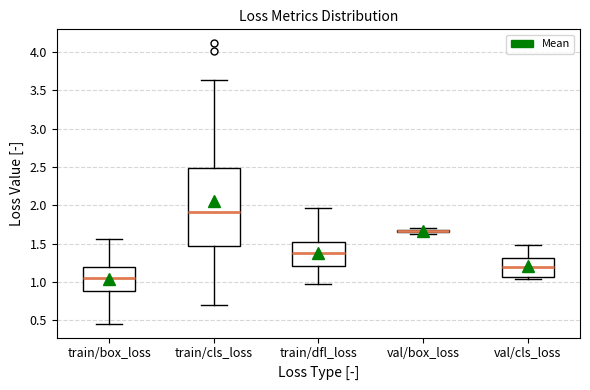

Comparing the boxes themselves (not the whiskers), which one is the tallest?

train/cls_loss